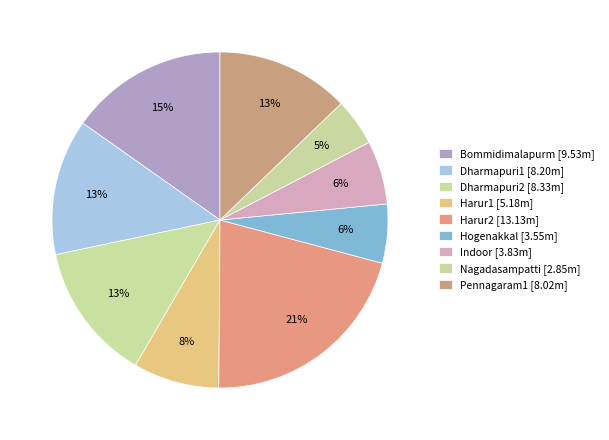

Count the number of slices in the pie.

9